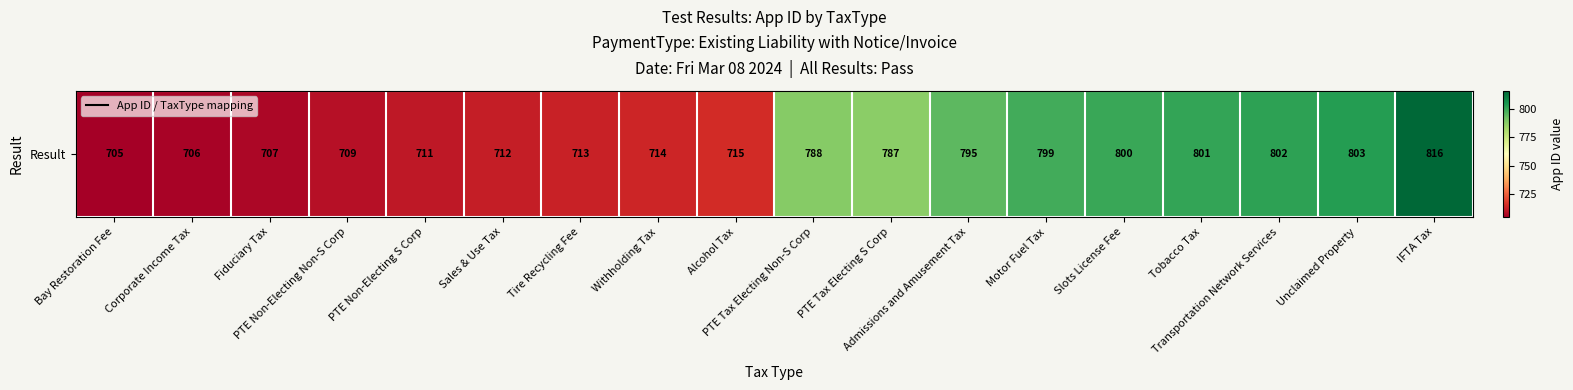

What is the difference between the maximum and minimum values?

111